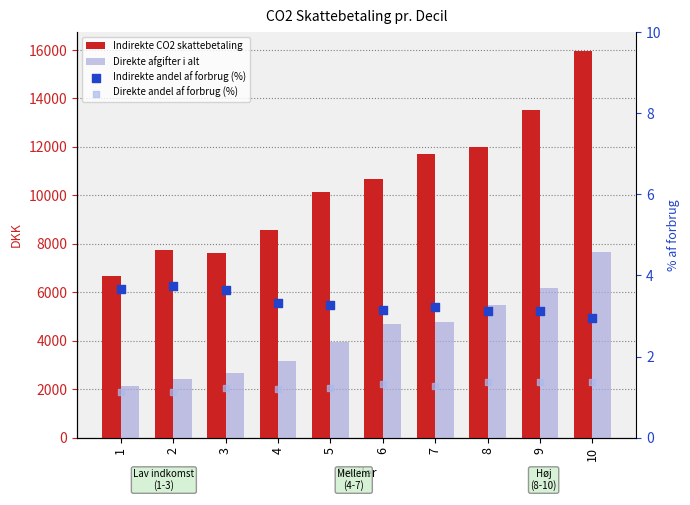

What is the total value across all series at 3?

10317.3